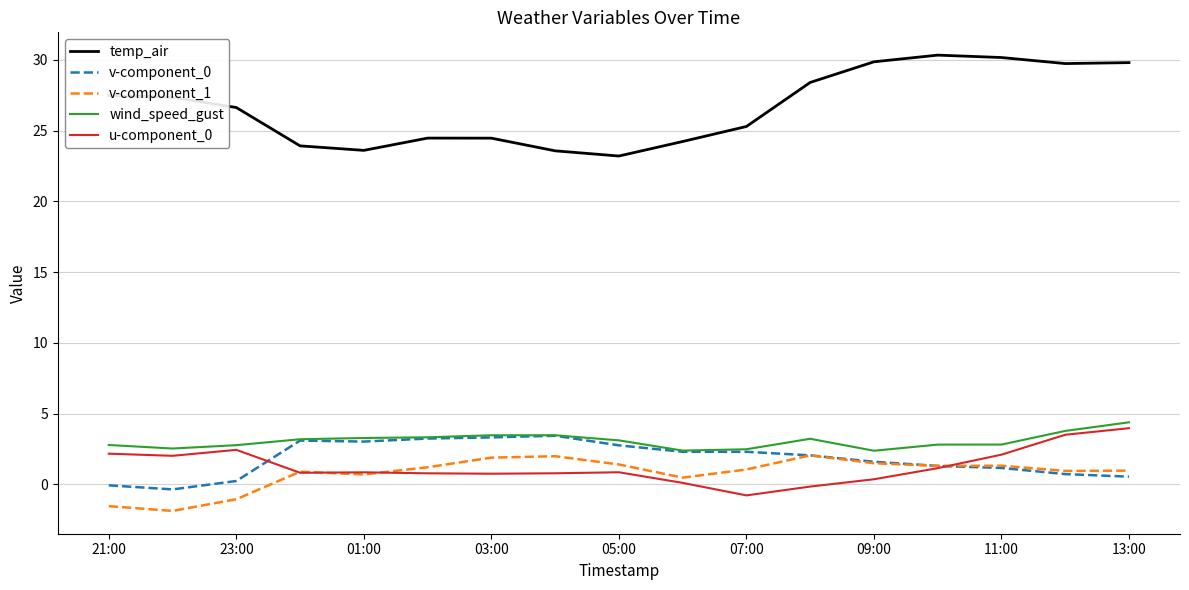

Which series has the largest total across all categories?

temp_air